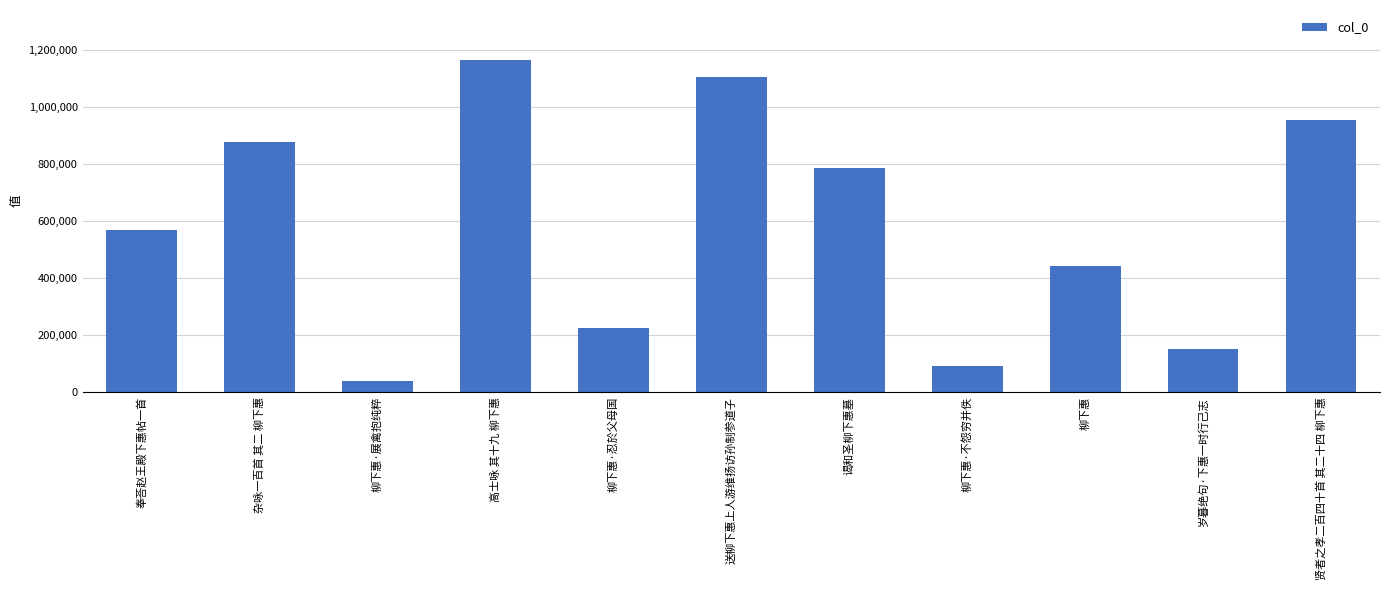

The value at 送柳下惠上人游维扬访孙制参道子 is 267509. True or false?

False